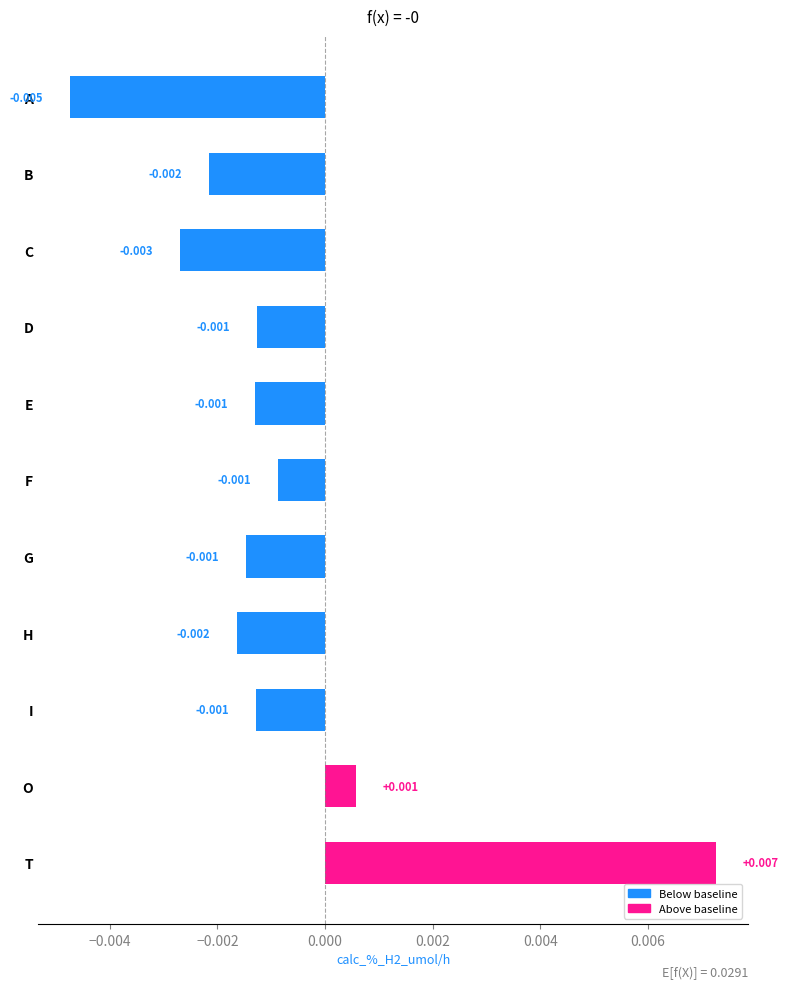

Which has a higher value, D or T?

T